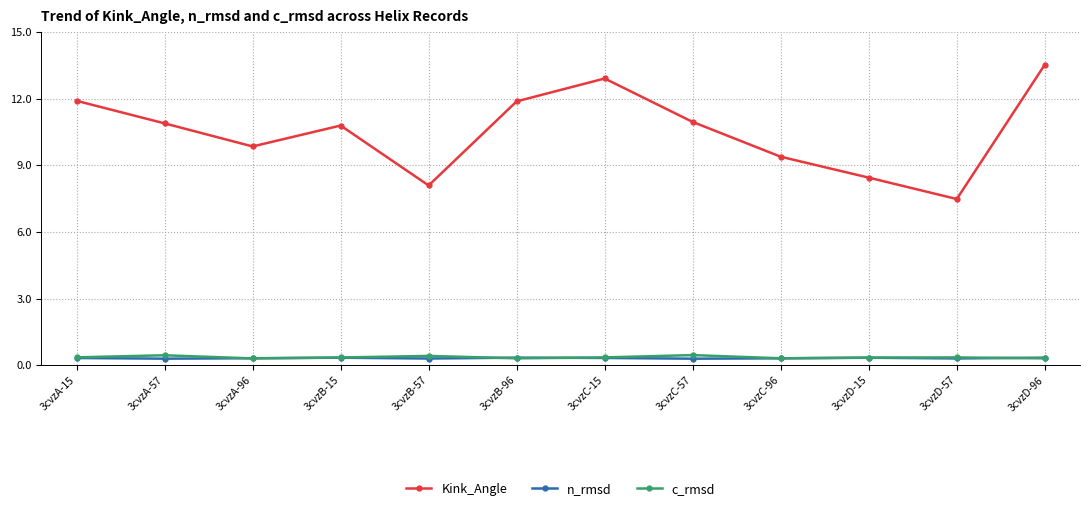

What is the label of the 12th point from the left?

3cvzD-96